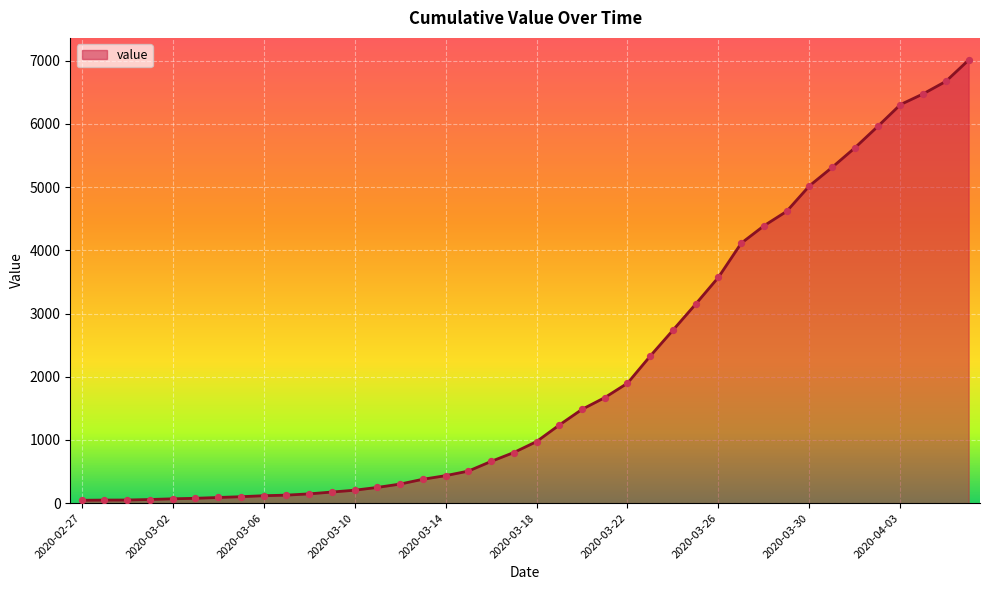

What is the difference between the maximum and minimum values?

6964